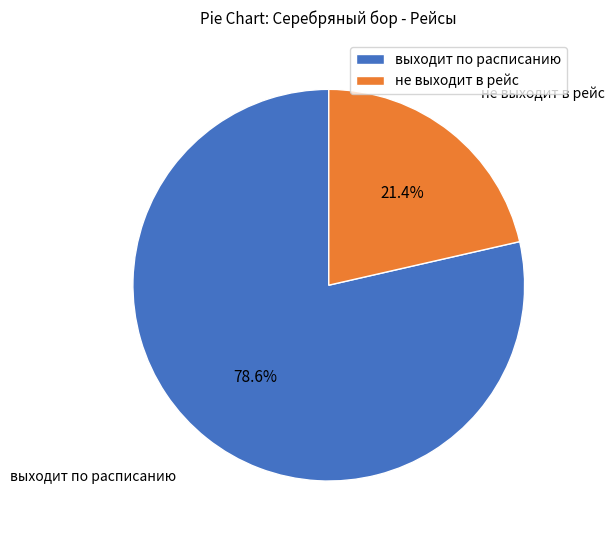

How many segments does this pie chart have?

2